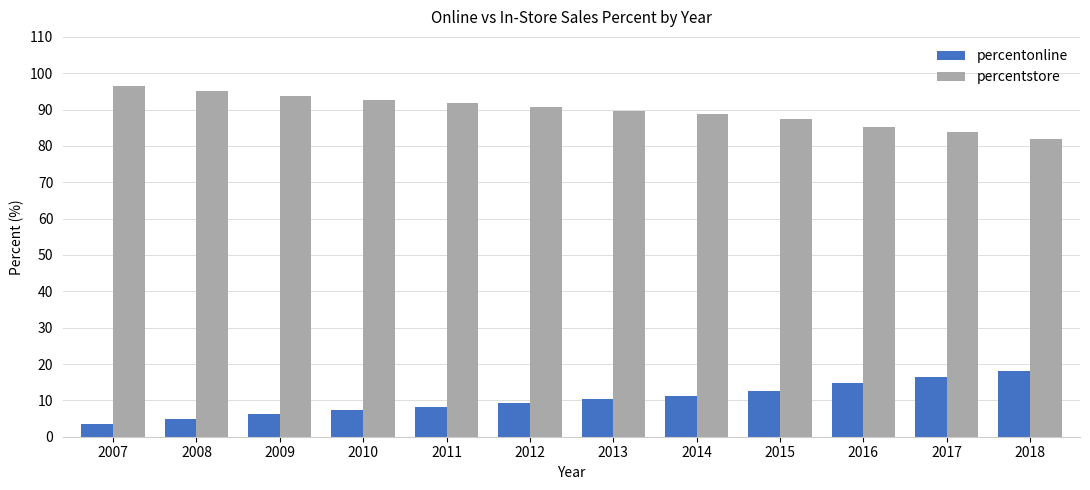

Reading left to right, extract all data points from this chart.

percentonline: 2007=3.4	2008=4.9	2009=6.2	2010=7.3	2011=8.3	2012=9.3	2013=10.4	2014=11.3	2015=12.5	2016=14.7	2017=16.3	2018=18.0
percentstore: 2007=96.6	2008=95.1	2009=93.8	2010=92.7	2011=91.7	2012=90.7	2013=89.6	2014=88.7	2015=87.5	2016=85.3	2017=83.7	2018=82.0